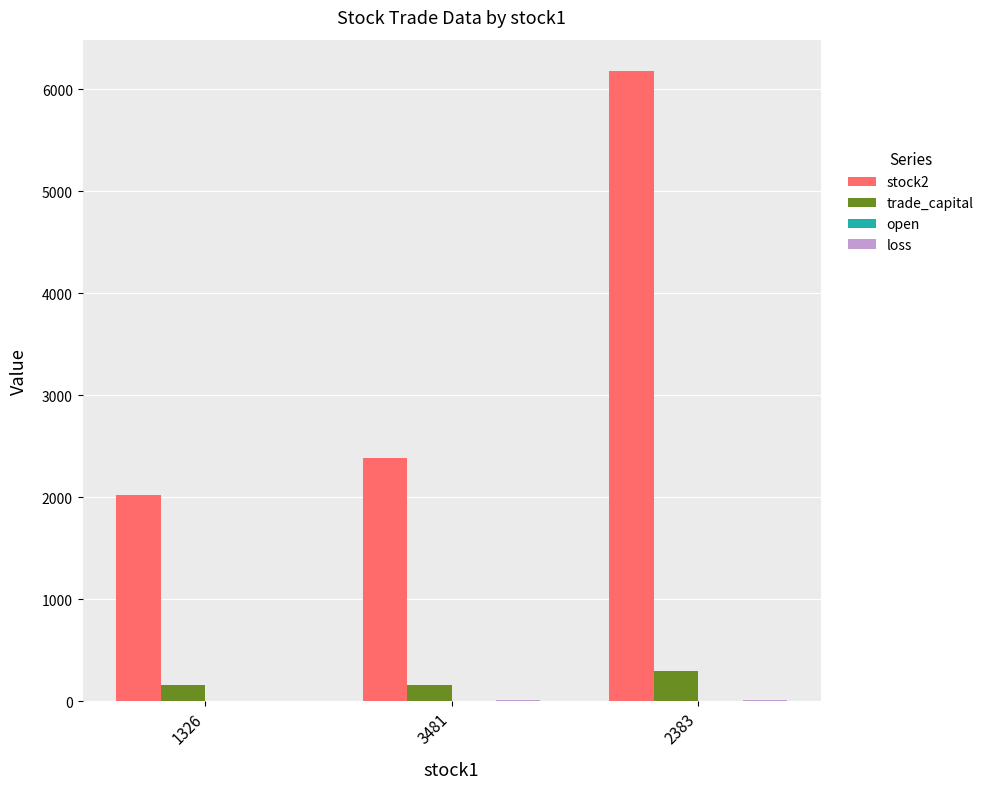

Which series has the largest total across all categories?

stock2